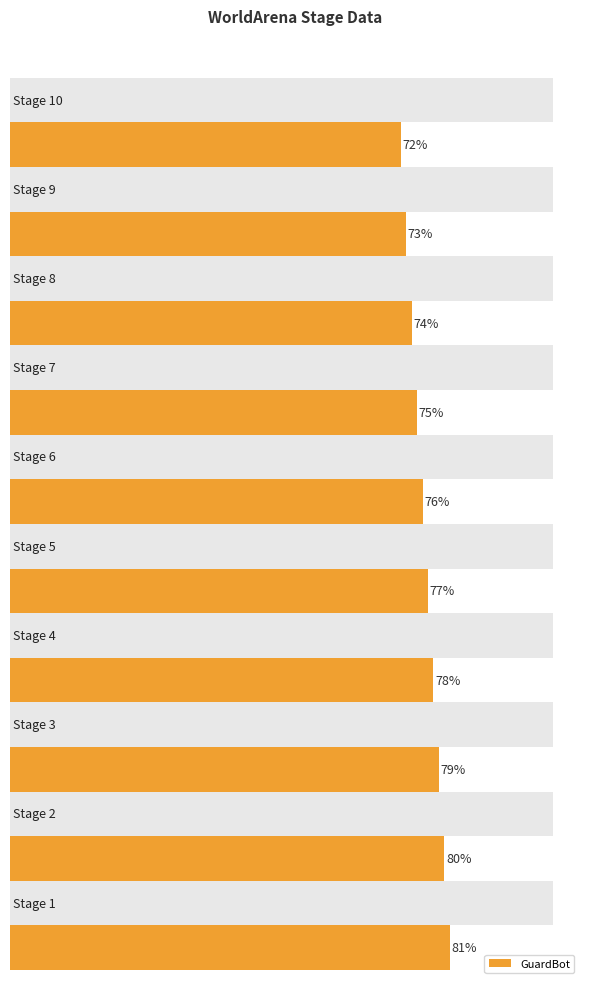

Approximately how many times larger is the value at Stage 2 compared to Stage 1?

1.0